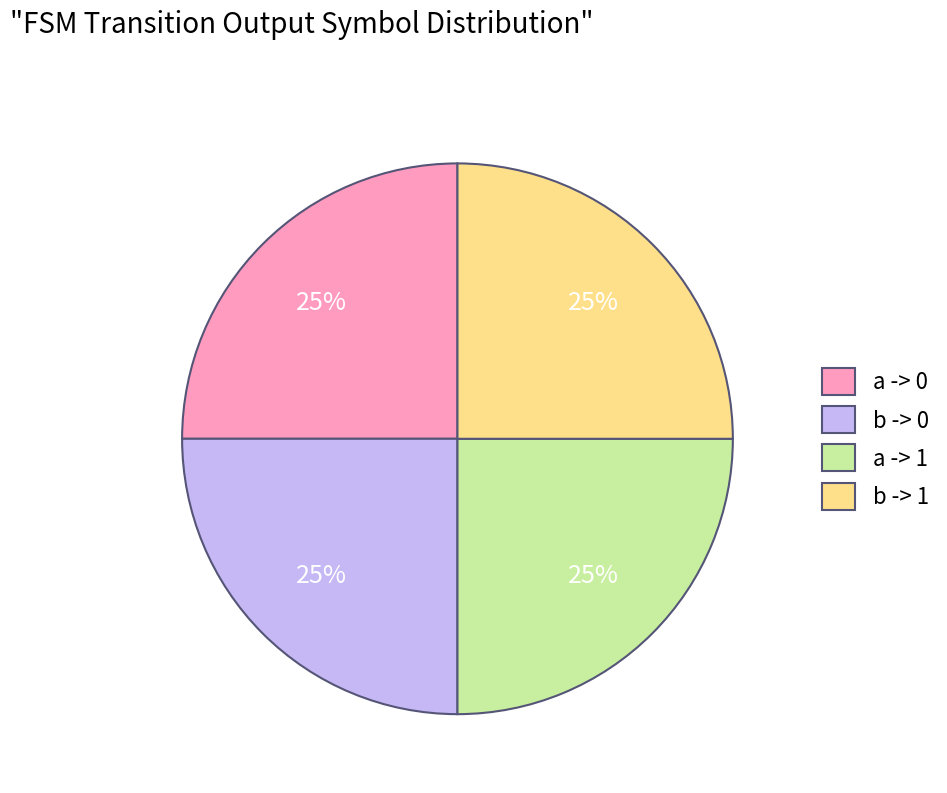

To the nearest percent, what is the combined percentage of b -> 0 and a -> 1?

50%